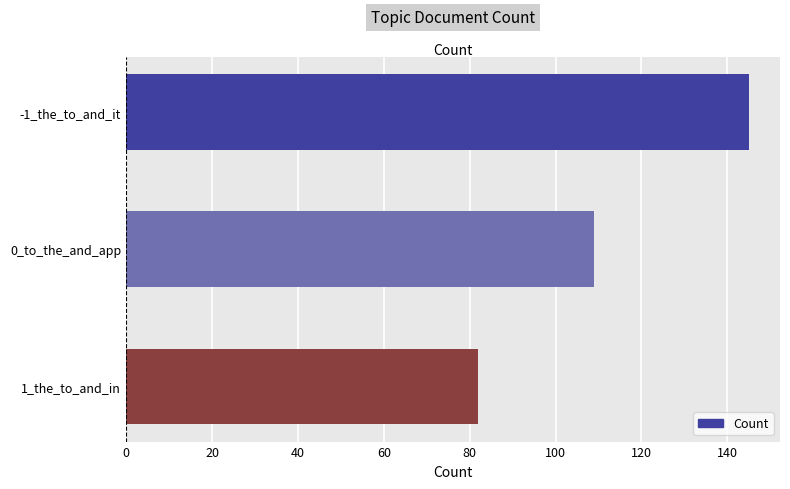

List the labels in order of value, largest first.

-1_the_to_and_it, 0_to_the_and_app, 1_the_to_and_in